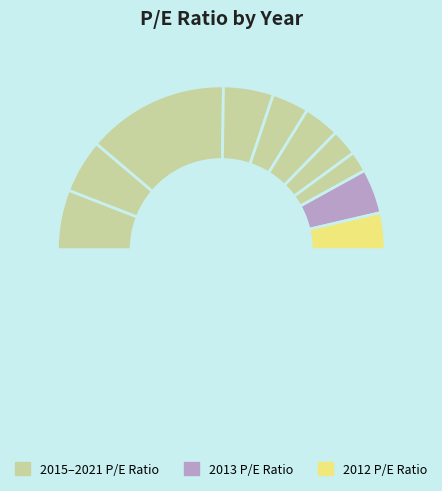

Which category has the biggest portion of the pie?

2019